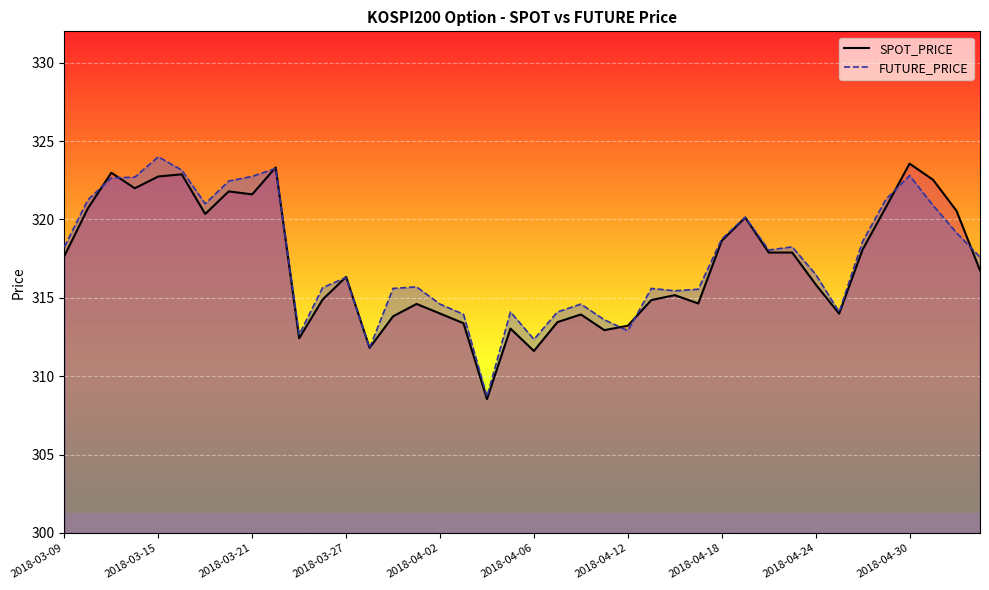

How many lines are shown in the chart?

2